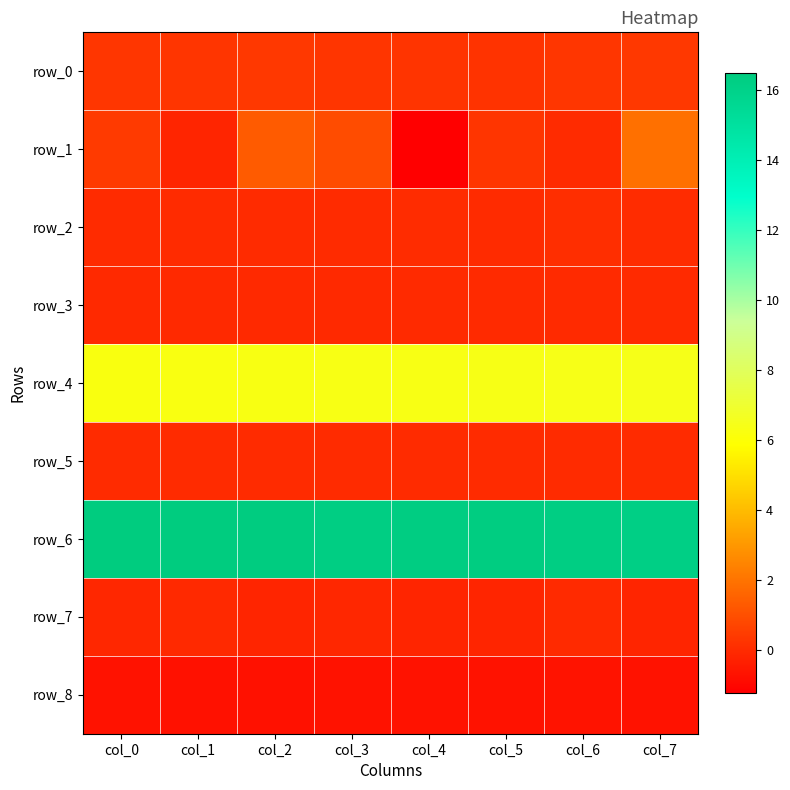

What is the minimum value for row_4?

6.2